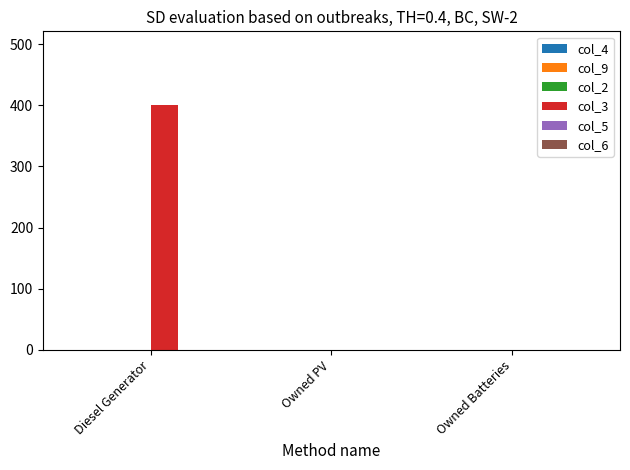

Are the bars horizontal?

No